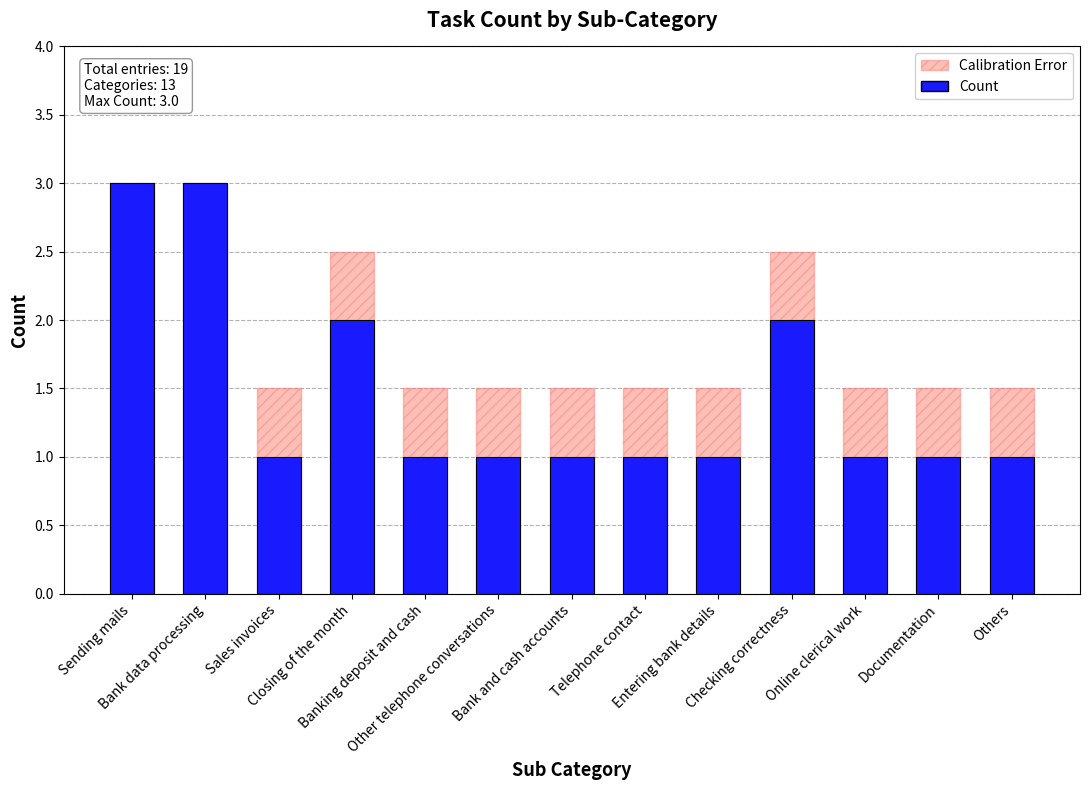

Count the number of categories in the chart.

13